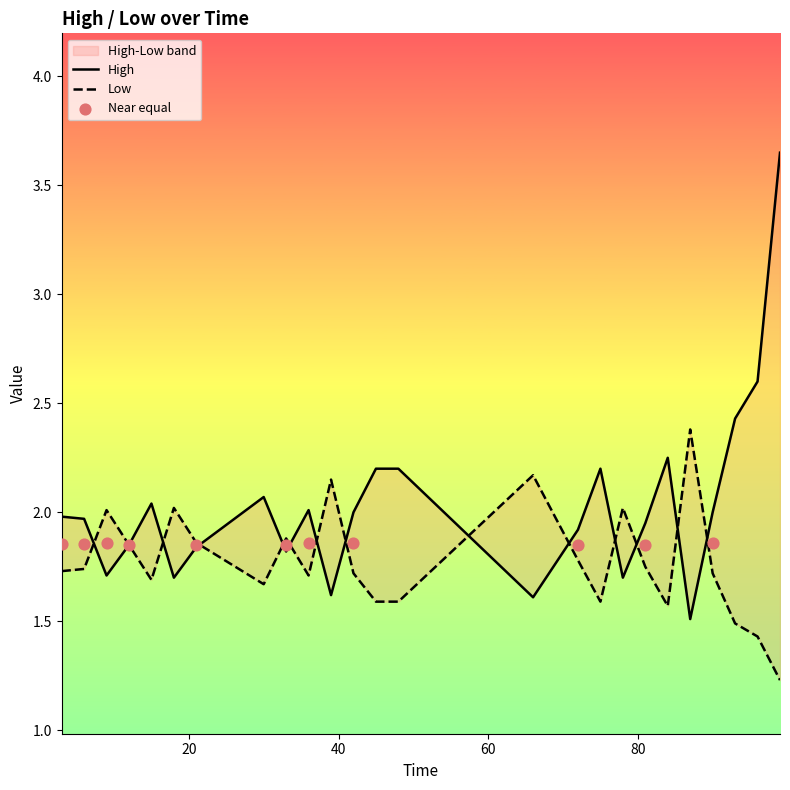

What is the total value across all series at 6?

3.7